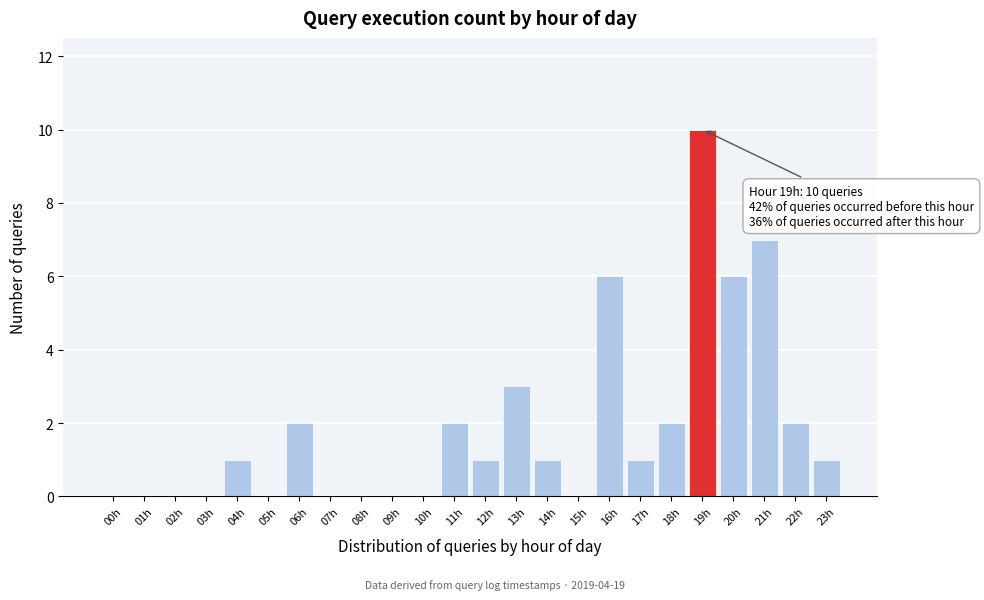

Reading left to right, extract all data points from this chart.

00h=0	01h=0	02h=0	03h=0	04h=1	05h=0	06h=2	07h=0	08h=0	09h=0	10h=0	11h=2	12h=1	13h=3	14h=1	15h=0	16h=6	17h=1	18h=2	19h=10	20h=6	21h=7	22h=2	23h=1